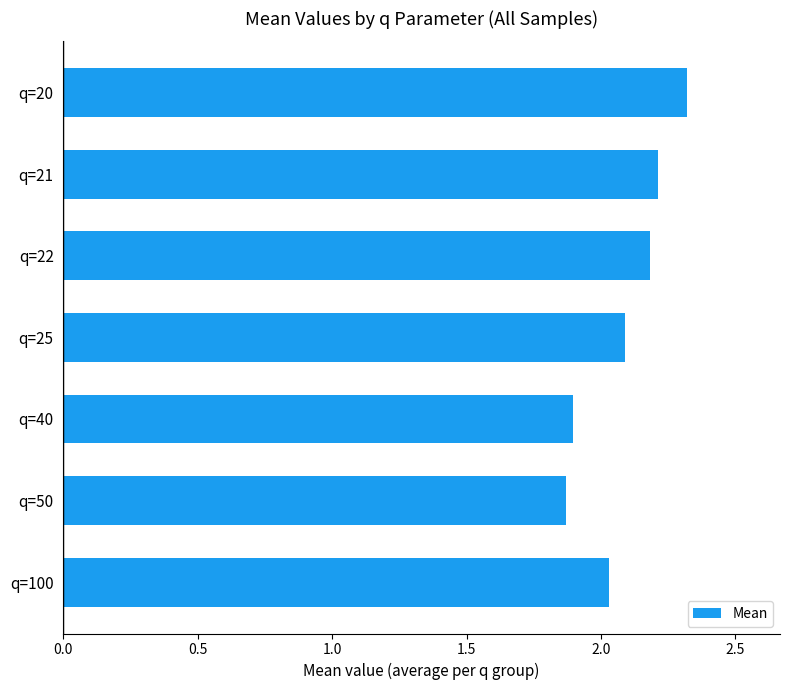

What is the average value?

2.1